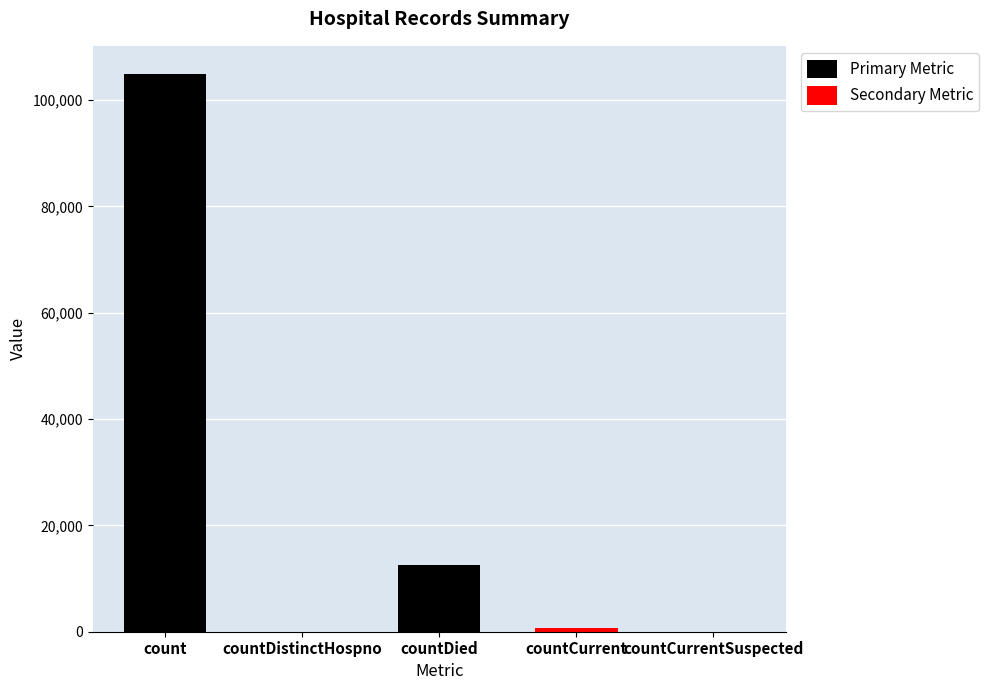

Which category has the lowest value across all series?

countDistinctHospno